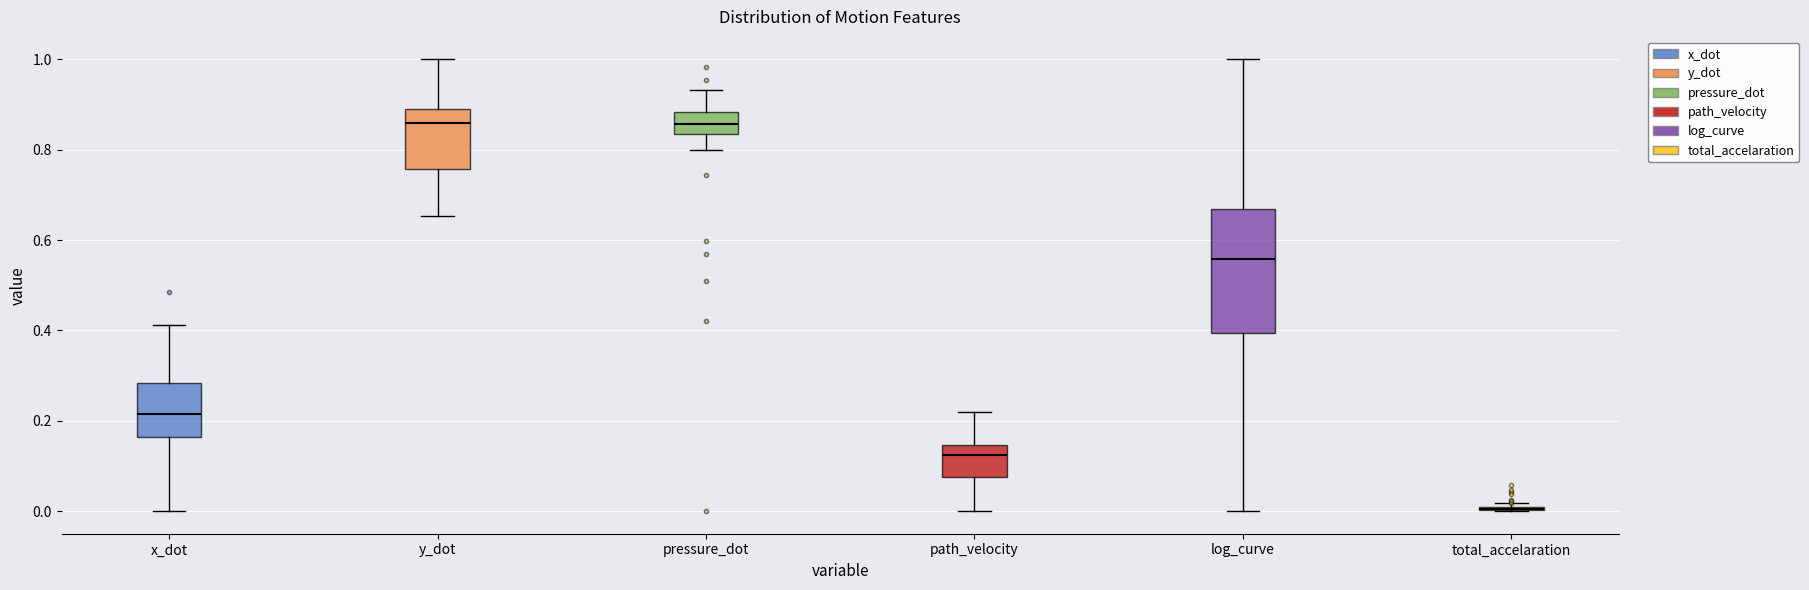

Comparing the boxes themselves (not the whiskers), which one is the tallest?

log_curve